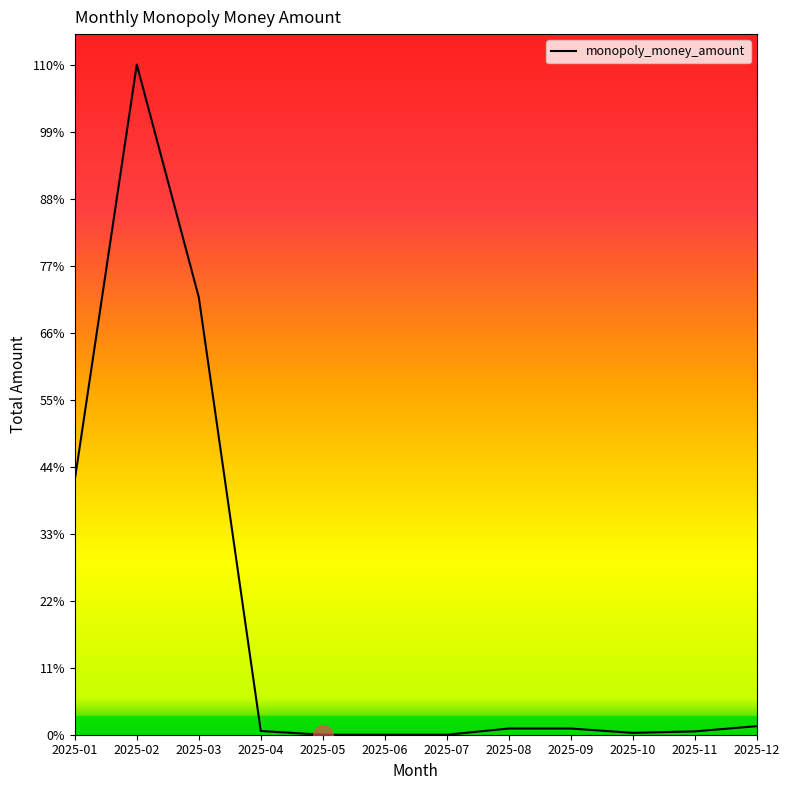

Approximately how many times larger is the value at 2025-04 compared to 2025-12?

0.4